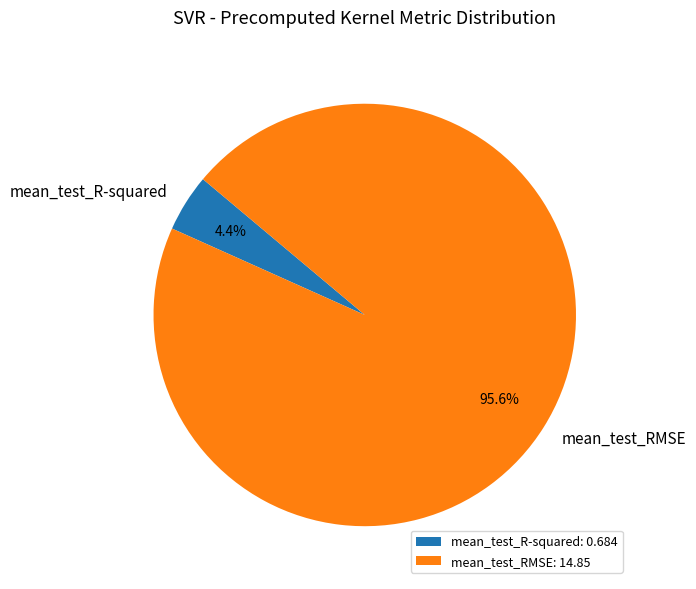

To the nearest percent, what is the combined percentage of mean_test_R-squared and mean_test_RMSE?

100%